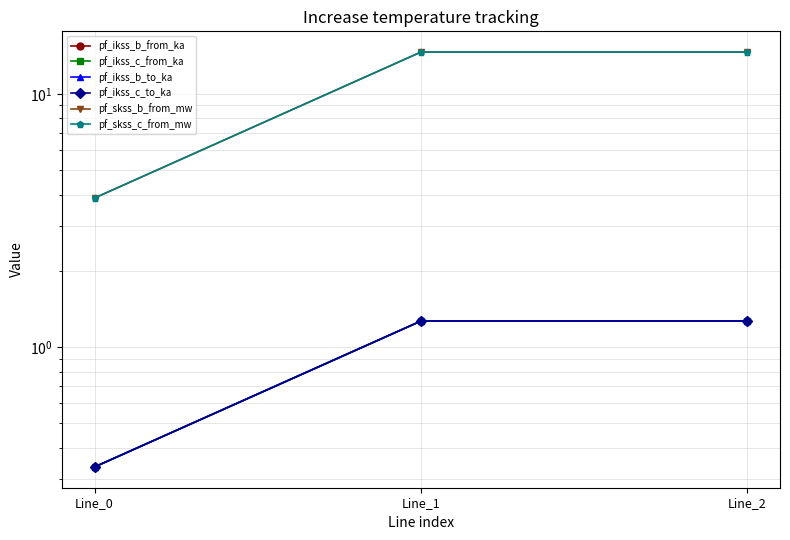

At which category is the sum across all series the highest?

Line_1